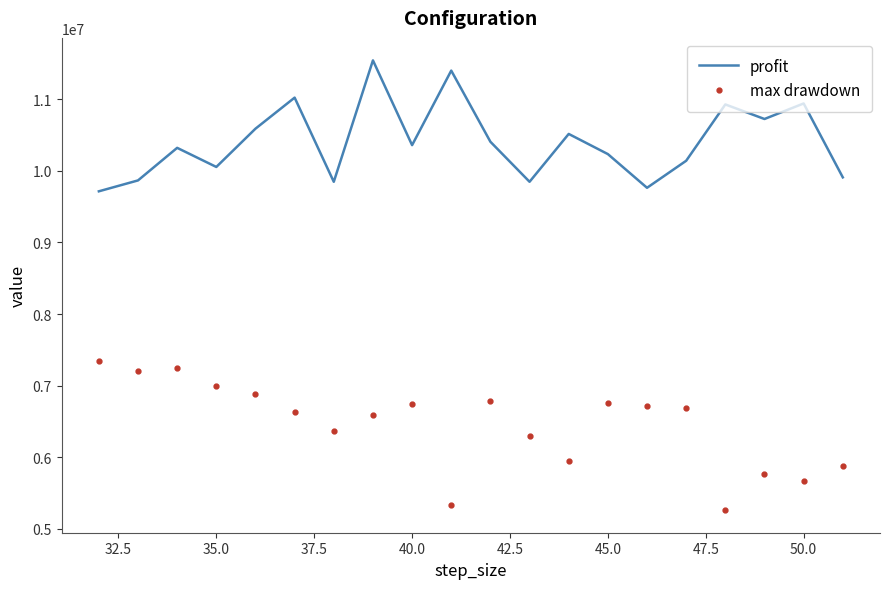

True or false: max drawdown and profit cross at least once.

False